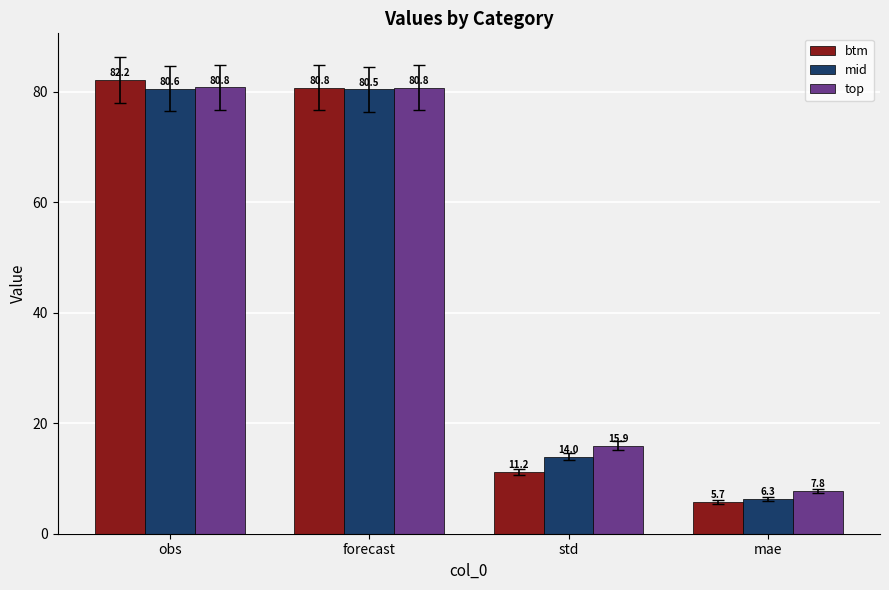

Reading left to right, list all the values displayed in this chart.

btm: 82.2	80.8	11.2	5.7
mid: 80.6	80.5	14.0	6.3
top: 80.8	80.8	15.9	7.8